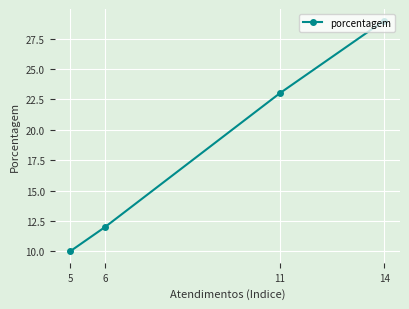

Reading left to right, transcribe all the data shown in this chart.

5=10	6=12	11=23	14=29